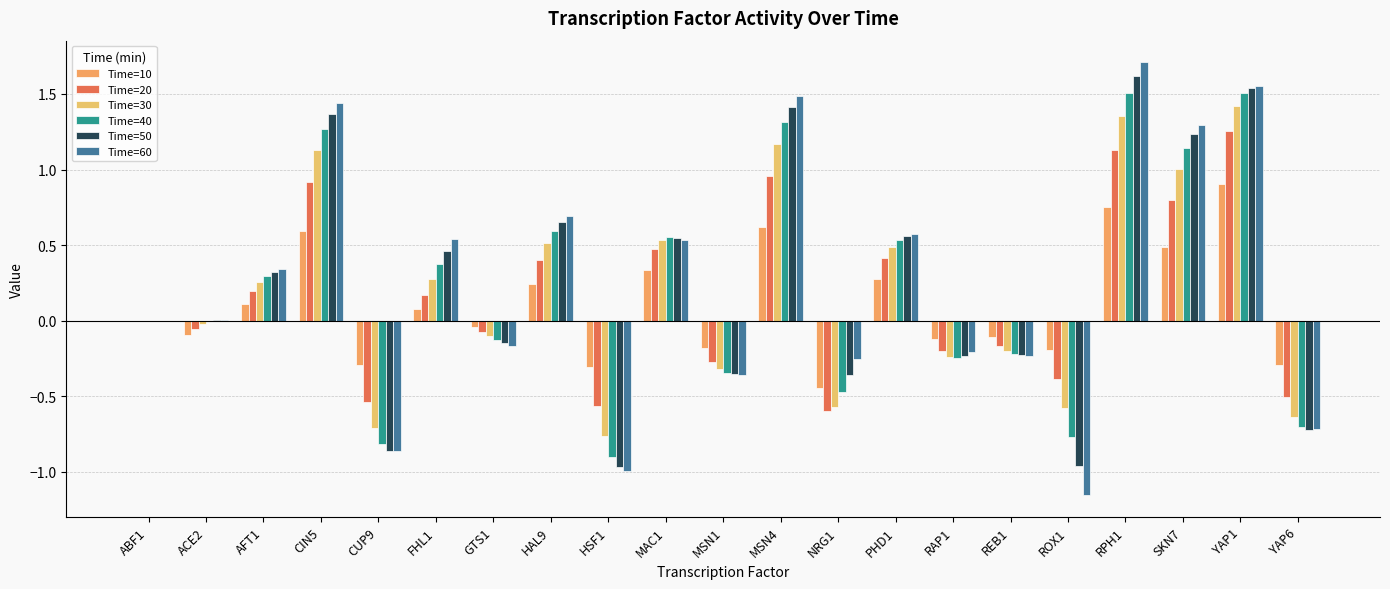

Is the value of Time=10 at MSN4 greater than the value of Time=20 at HSF1?

Yes